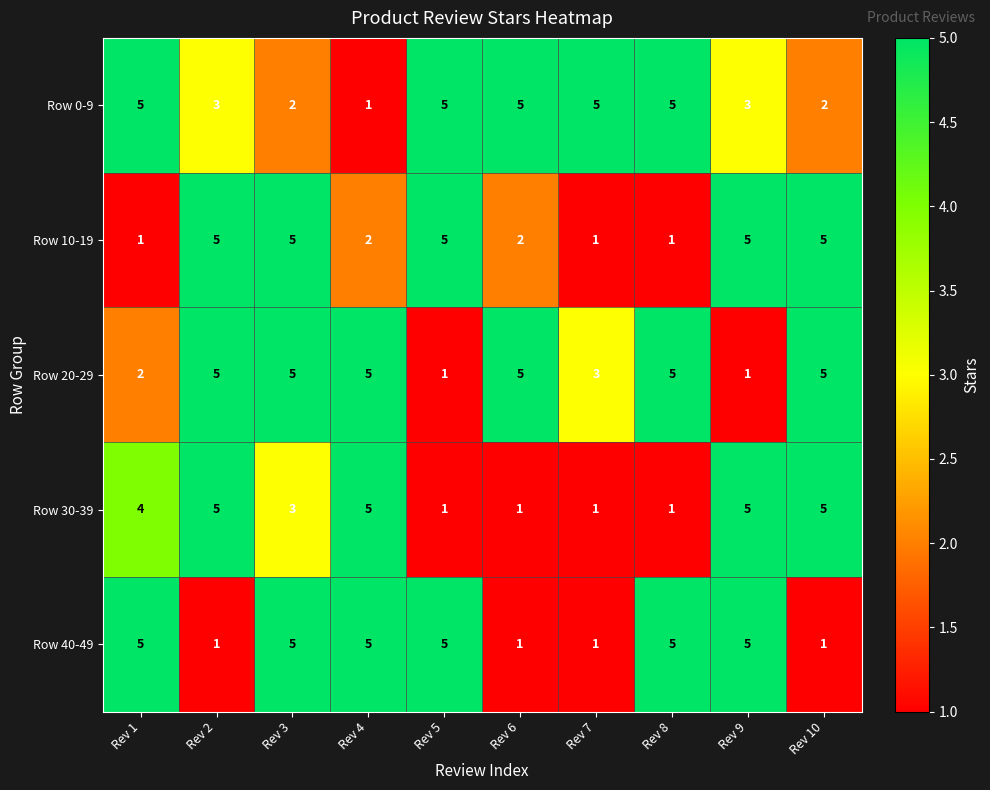

What is the total value across all series at Rev 6?

14